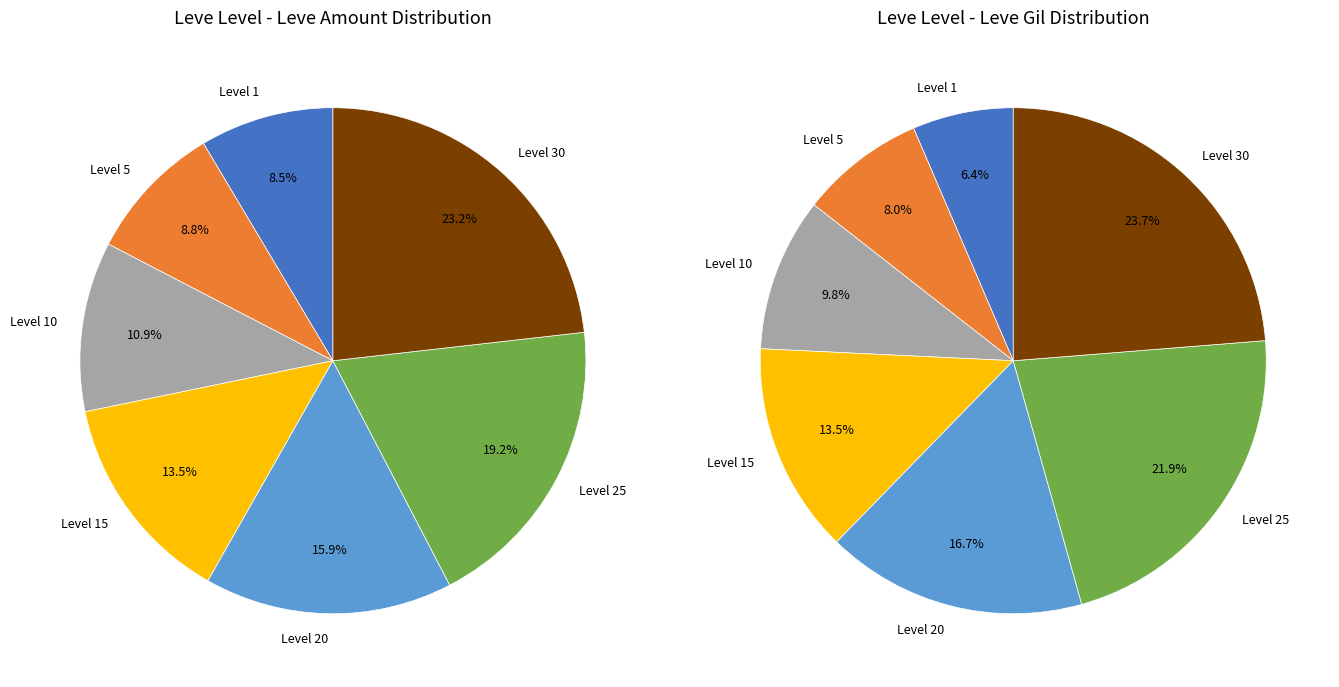

Count the number of slices in the pie.

7